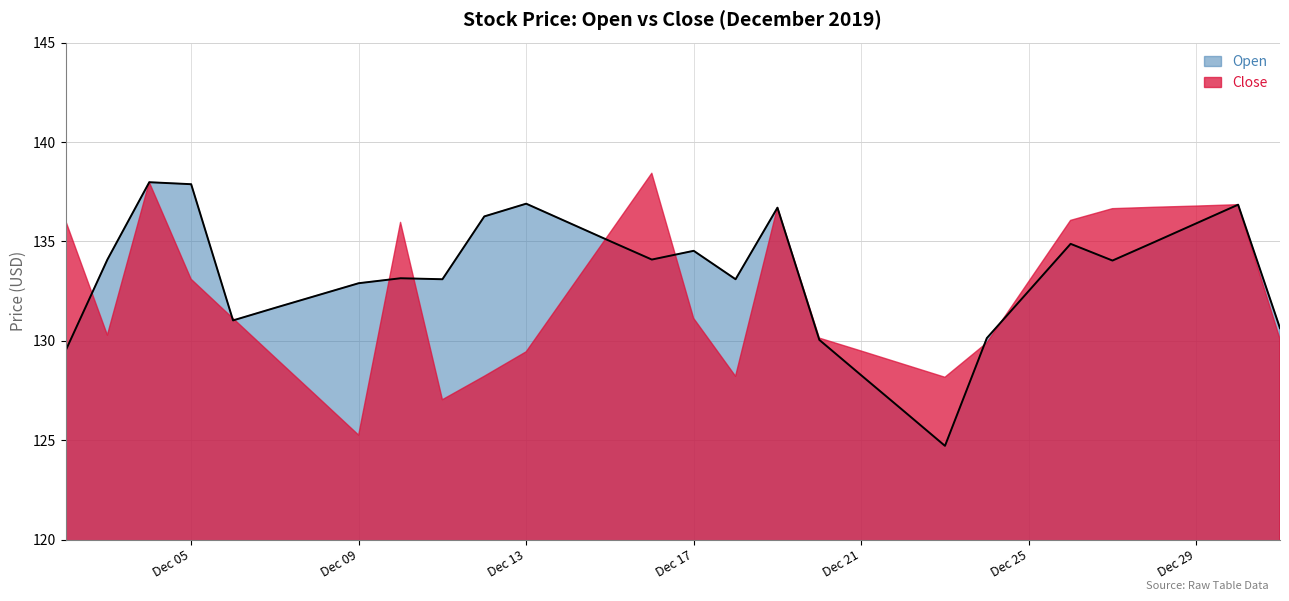

What is the sum of all values?

3995.6